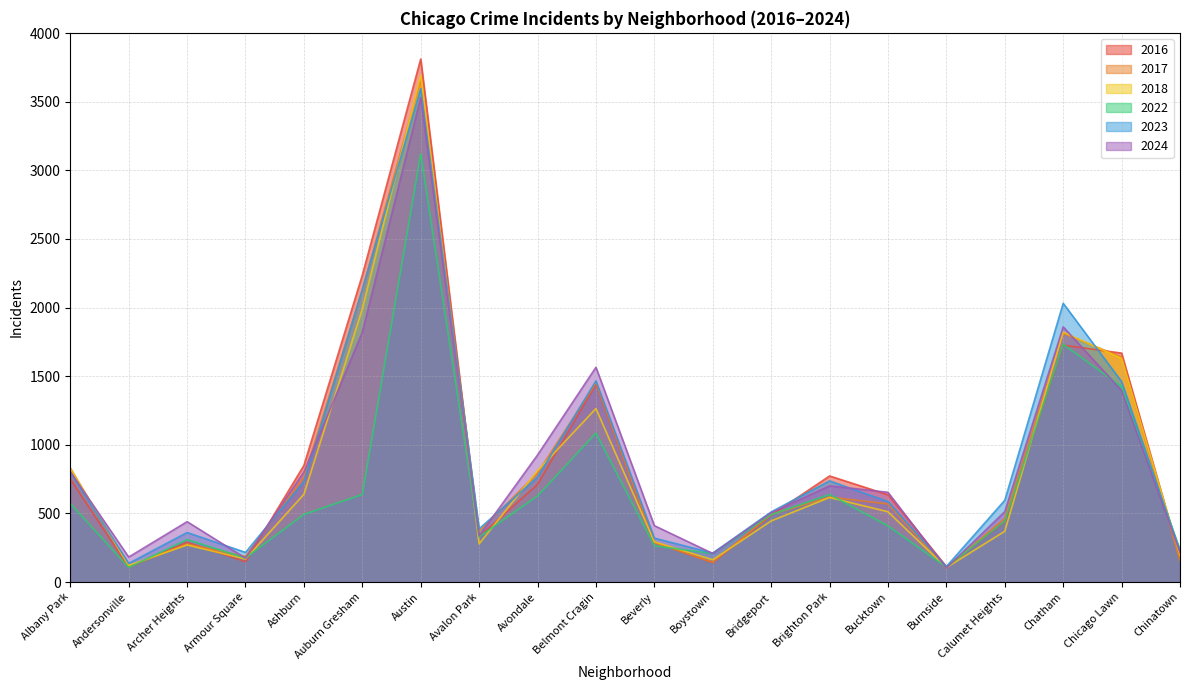

The value of 2018 at Auburn Gresham is 1990. True or false?

True